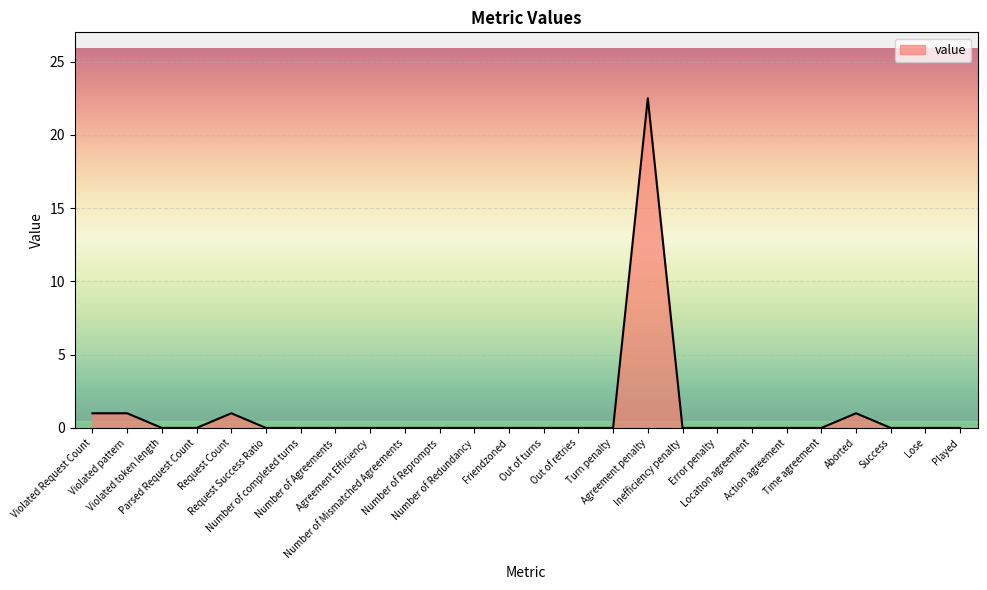

The chart shows a value of -13.7 at Violated token length. True or false?

False